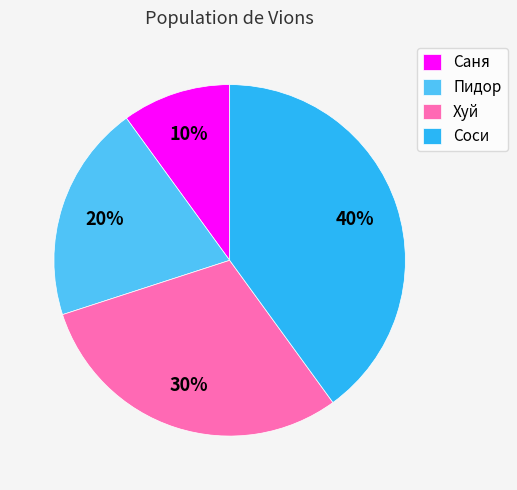

To the nearest percent, what is the difference between the Саня and Пидор slice percentages?

10%